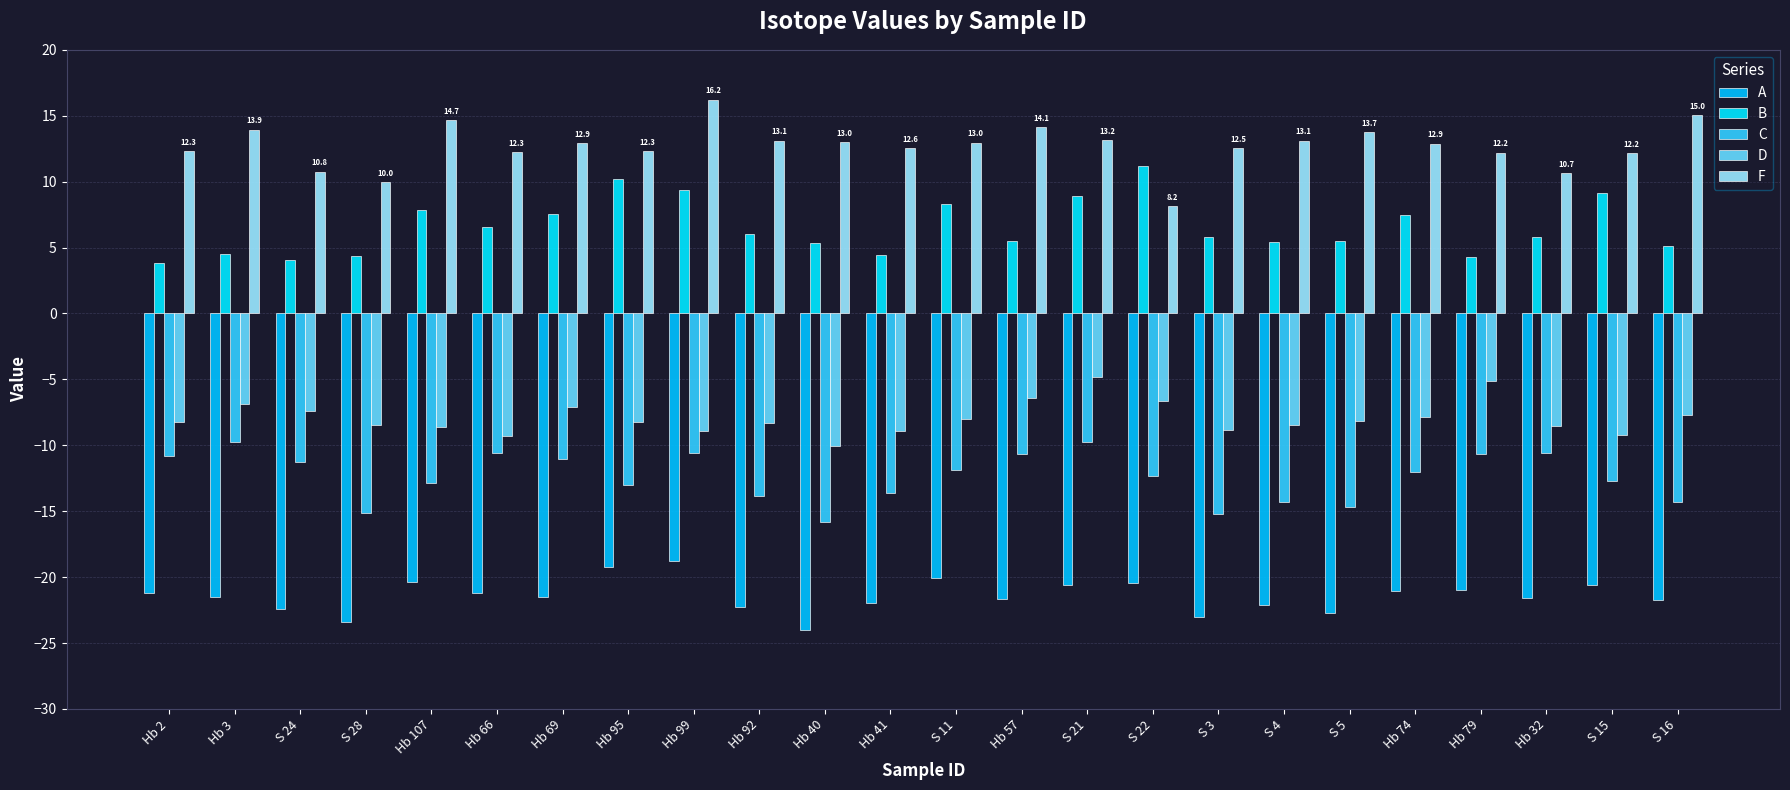

How many groups of bars are there?

24